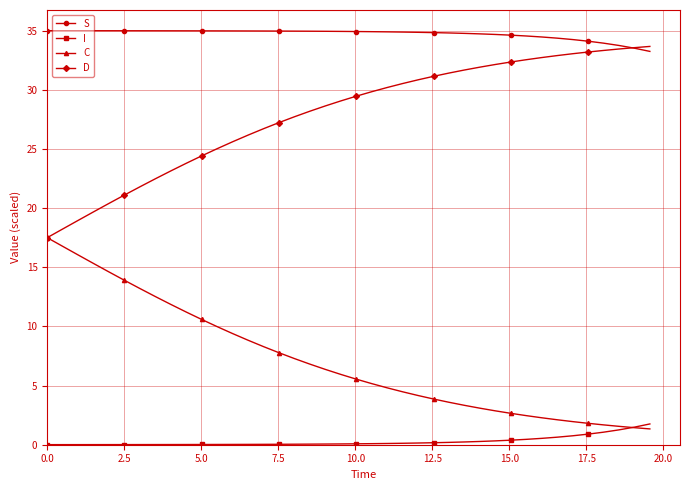

What is the sum of all S values?

1388.5